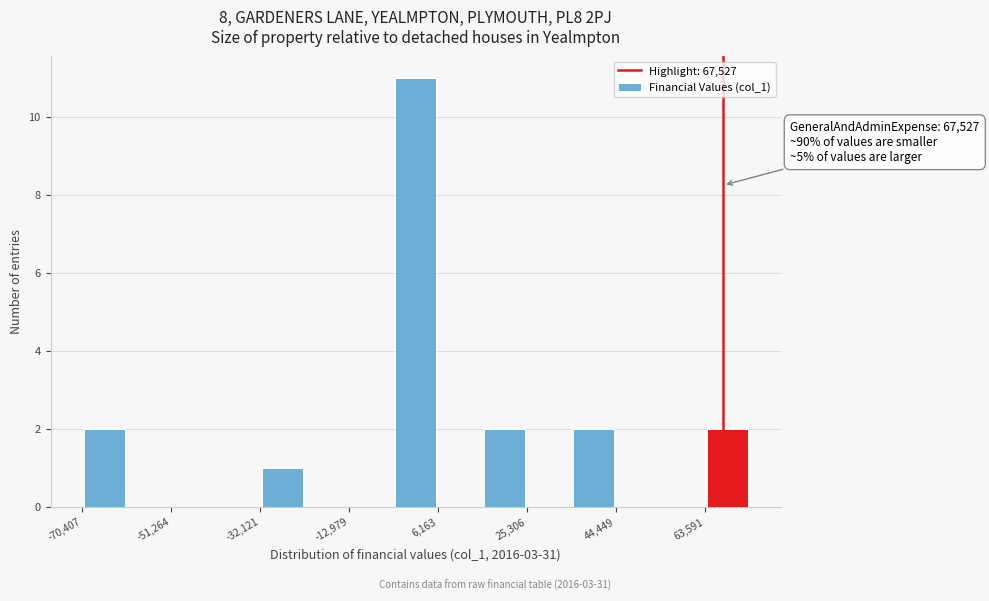

Which range on the x-axis has the tallest bar?

-4000 to 6000